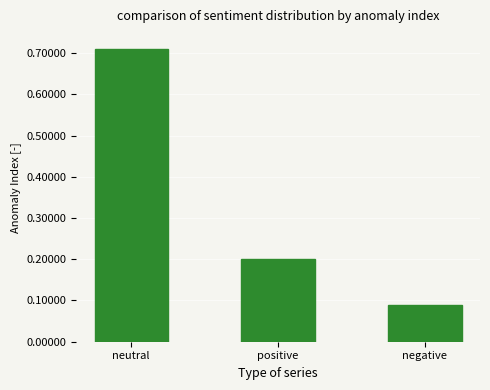

List the labels in order of value, largest first.

neutral, positive, negative